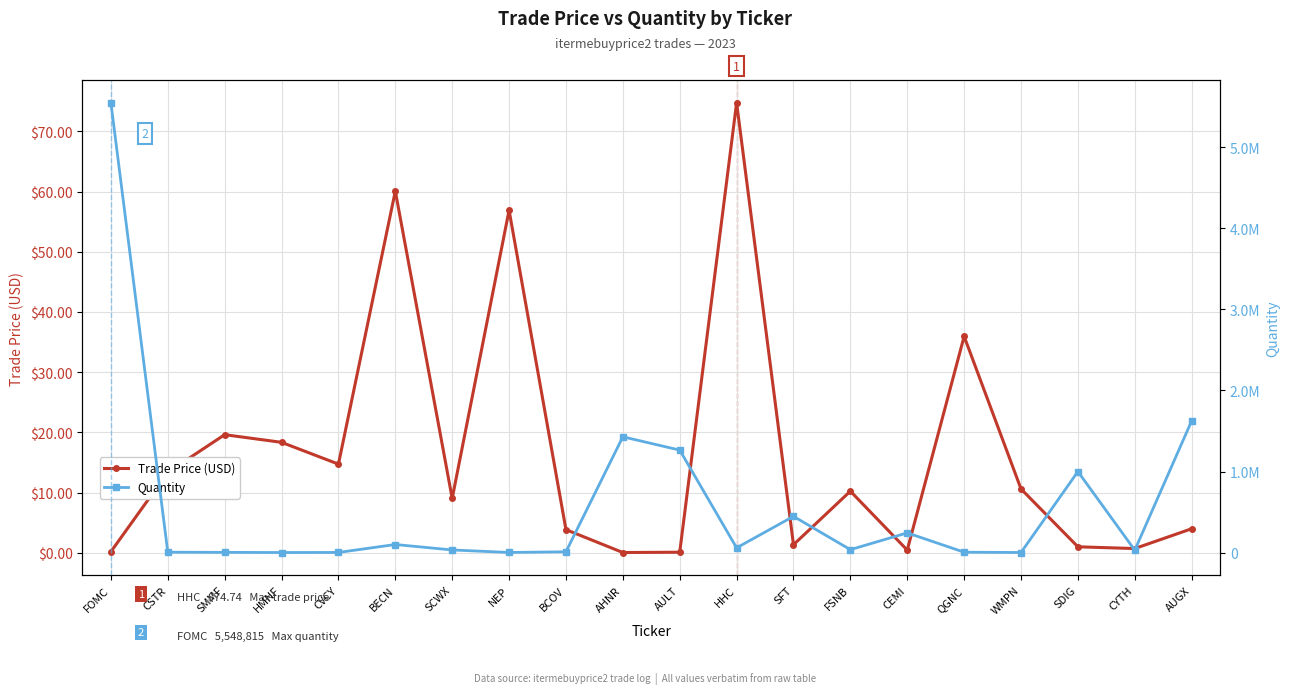

Which series has the largest range (max minus min)?

Quantity